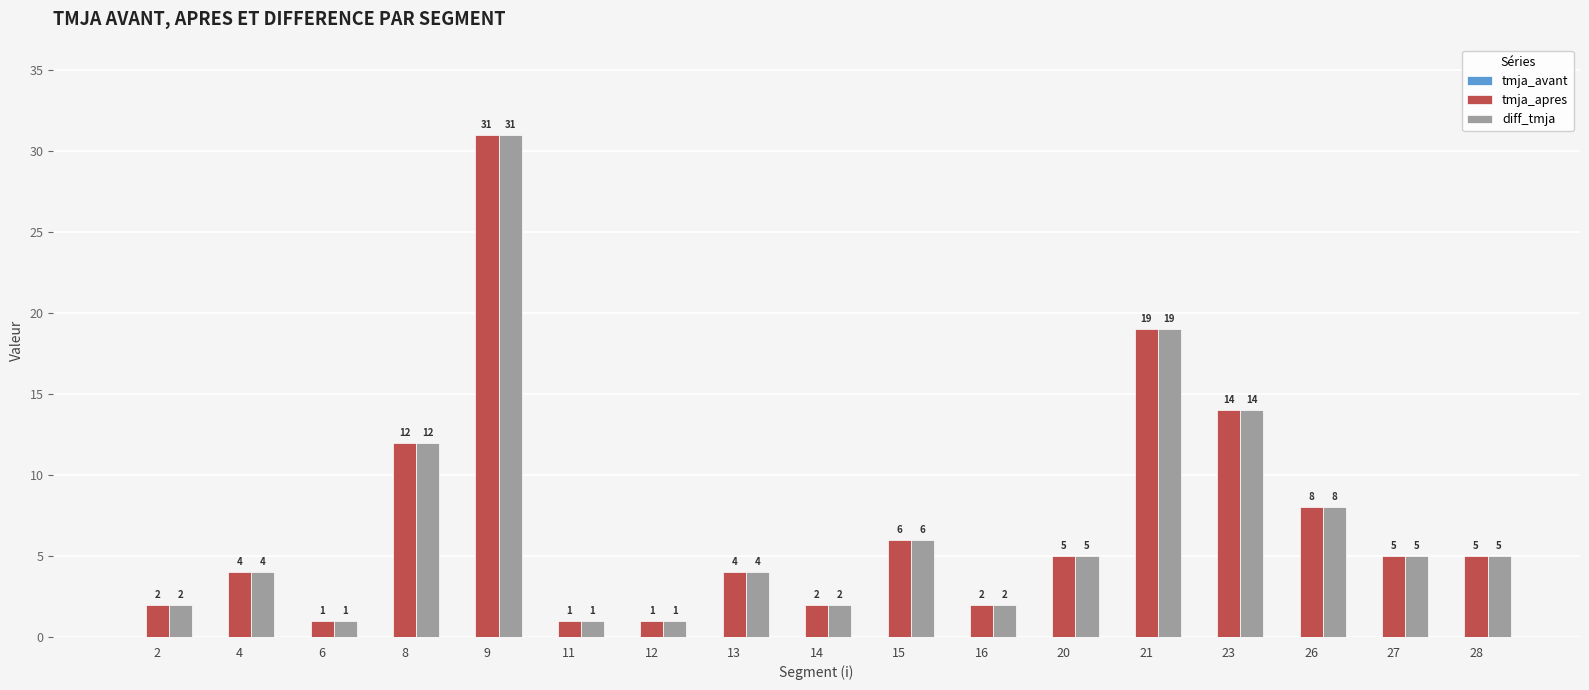

How many data points does each series have?

17